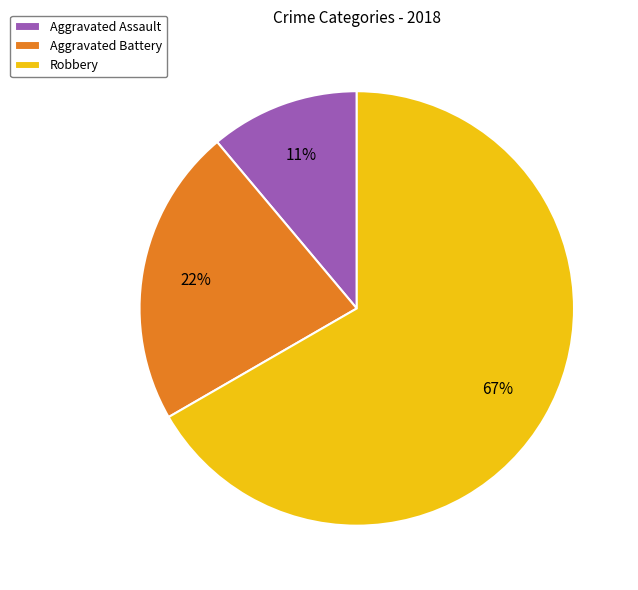

What is the majority slice?

Robbery